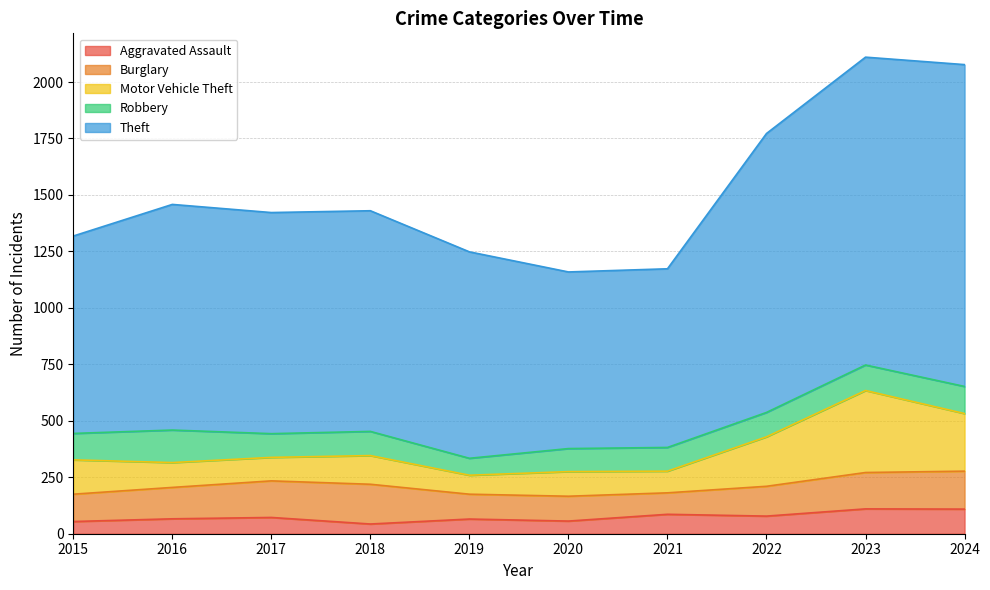

What is the difference between the Aggravated Assault values at 2015 and 2016?

12